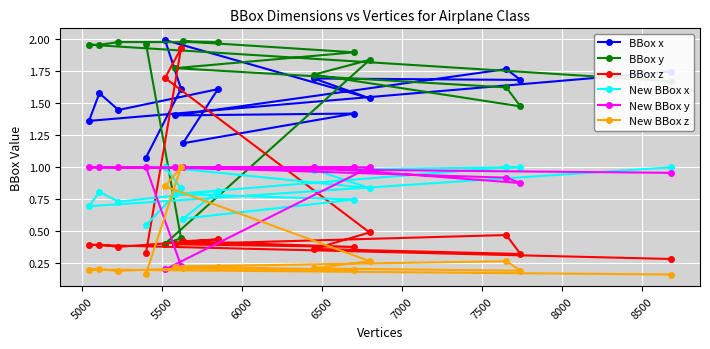

Which series has the largest total across all categories?

BBox y